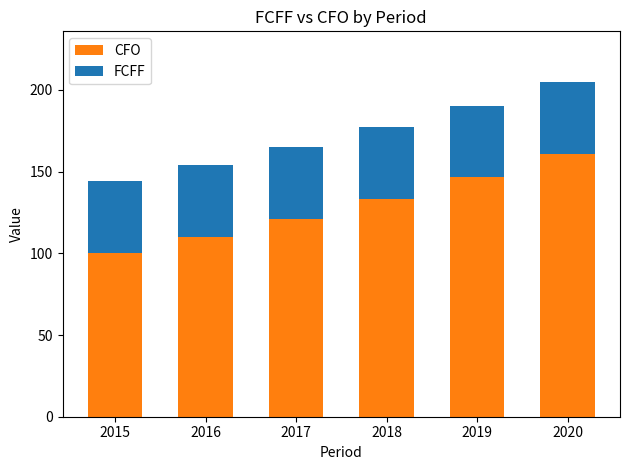

At which category is the sum across all series the highest?

2020